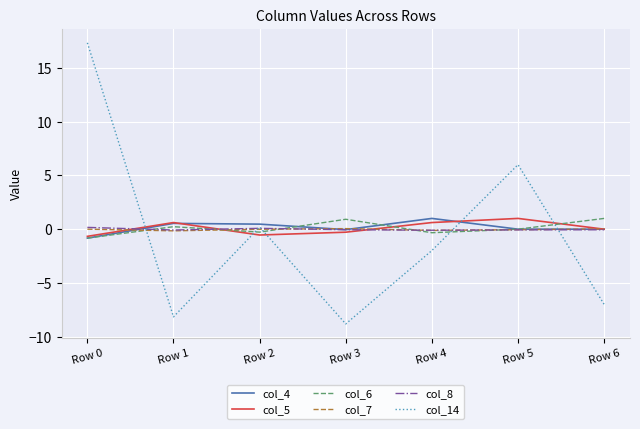

What is the approximate value of col_14 at Row 1?

-8.2